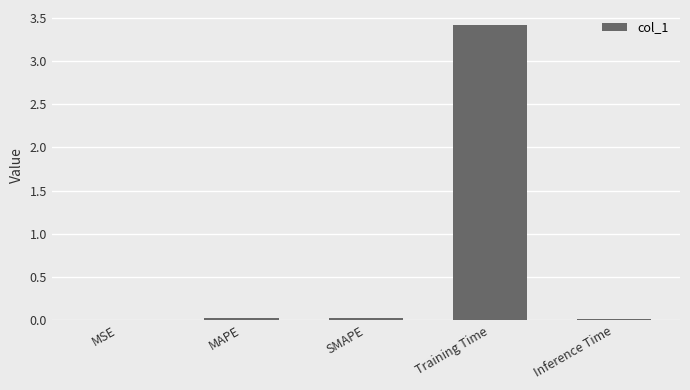

The chart shows a value of 0.0 at Inference Time. True or false?

True